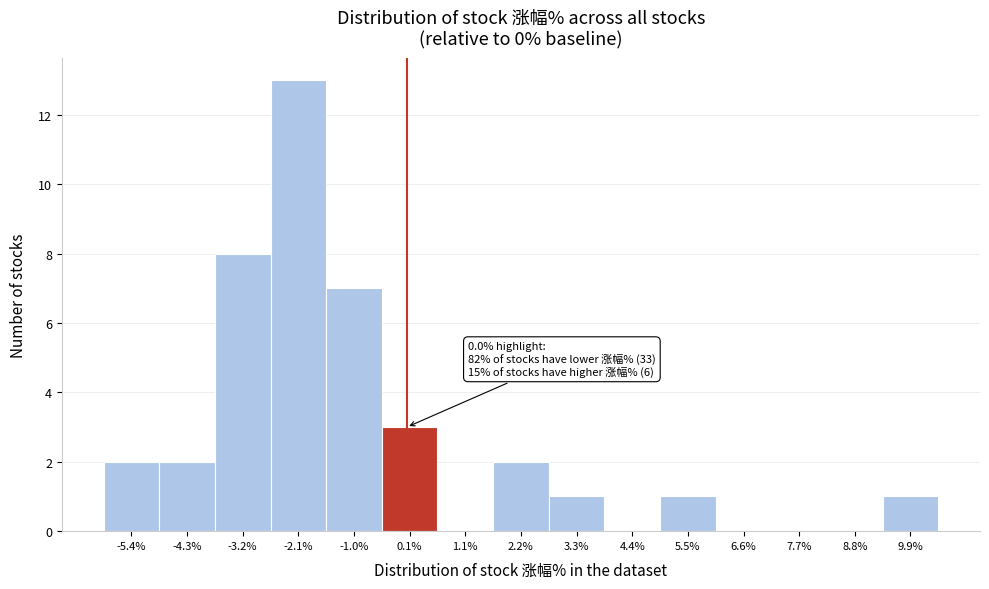

Over which range of the x-axis is the bar tallest?

-2.6 to -1.6